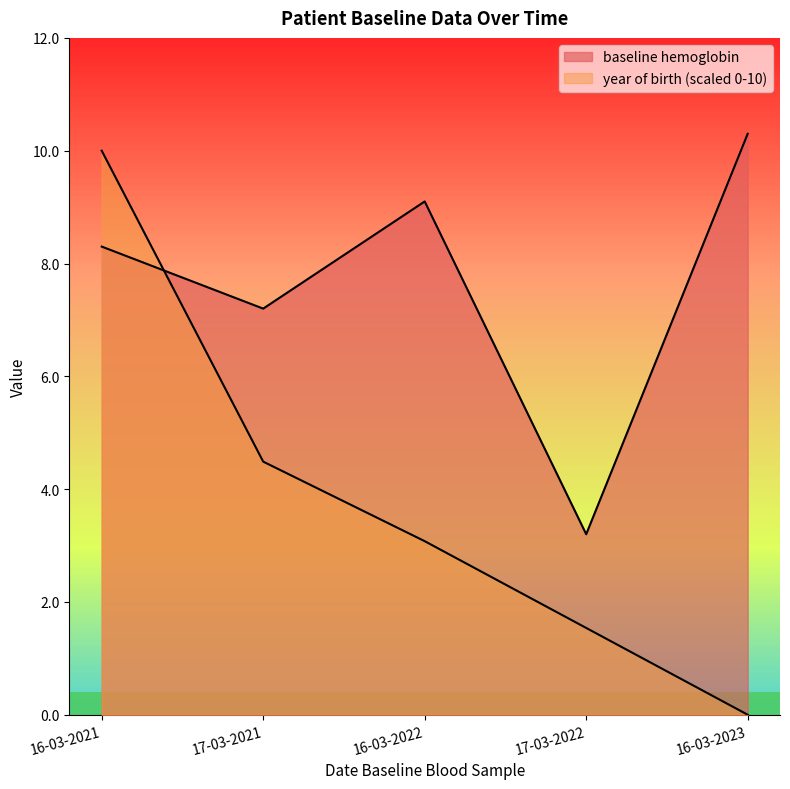

Reading left to right, list all the values displayed in this chart.

baseline hemoglobin: 8.3	7.2	9.1	3.2	10.3
year of birth (scaled): 10.0	4.5	3.1	1.5	0.0